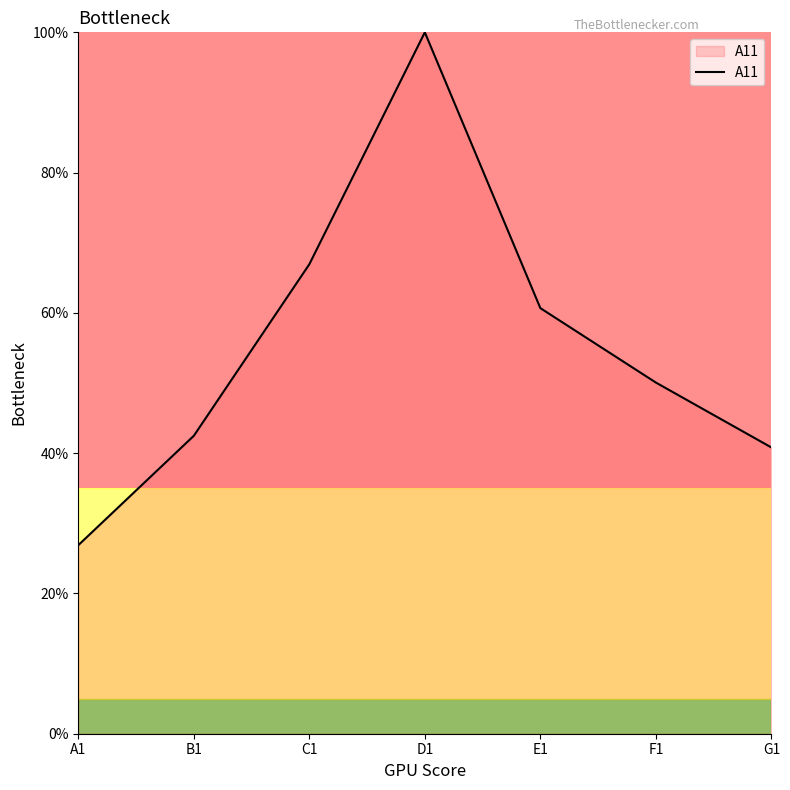

What is the difference between the second highest and minimum values?

40.0